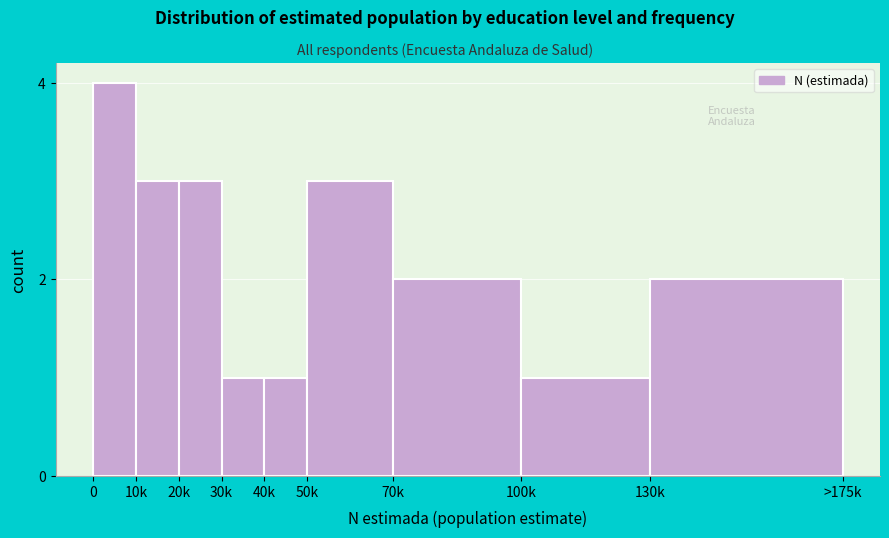

Reading right to left, transcribe all the data shown in this chart.

2	1	2	3	1	1	3	3	4